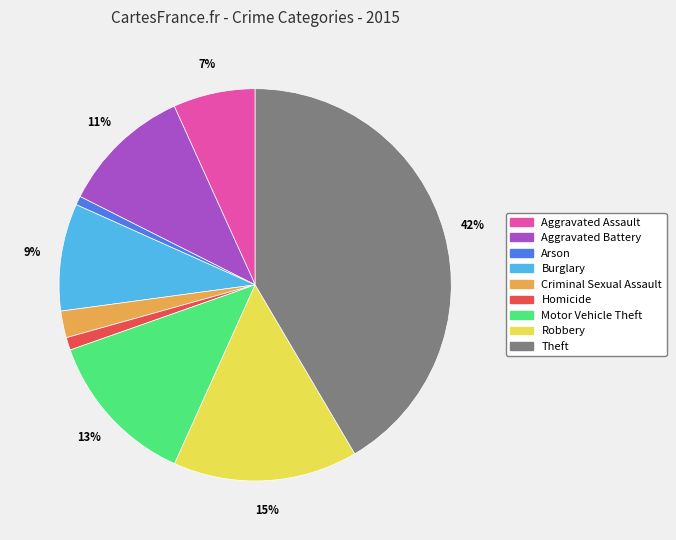

To the nearest percent, what is the difference between the largest and smallest slice percentages?

41%